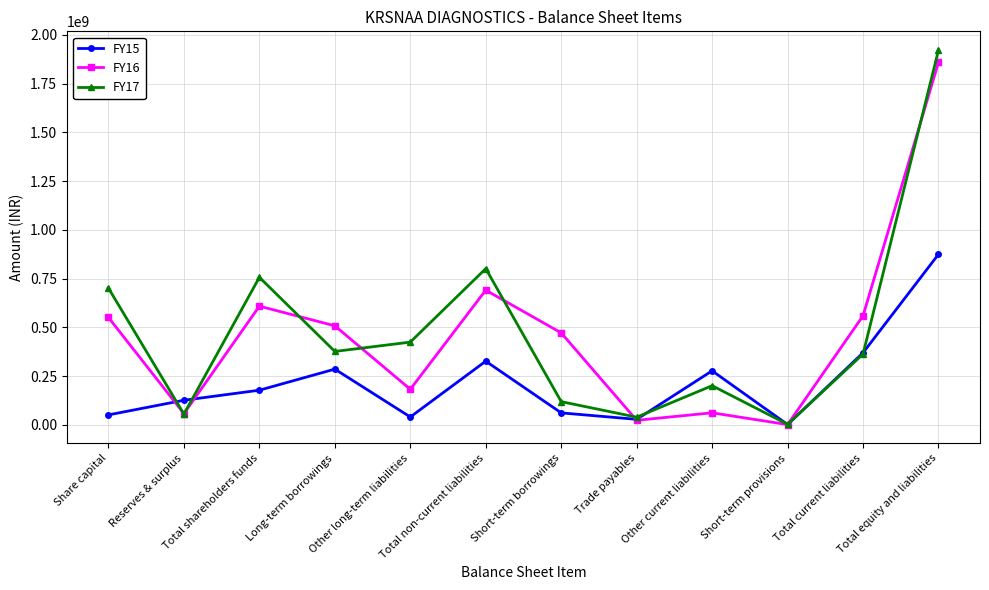

True or false: FY17 and FY15 intersect in this chart.

True